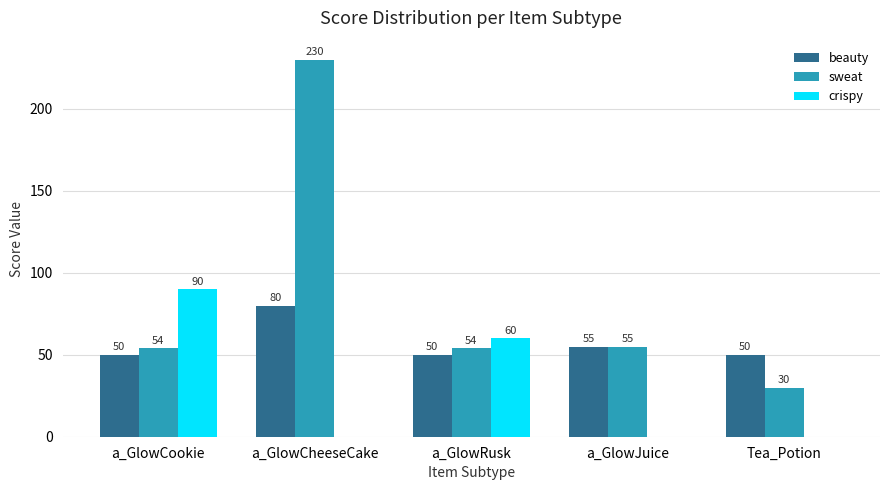

At which category is the sum across all series the highest?

a_GlowCheeseCake